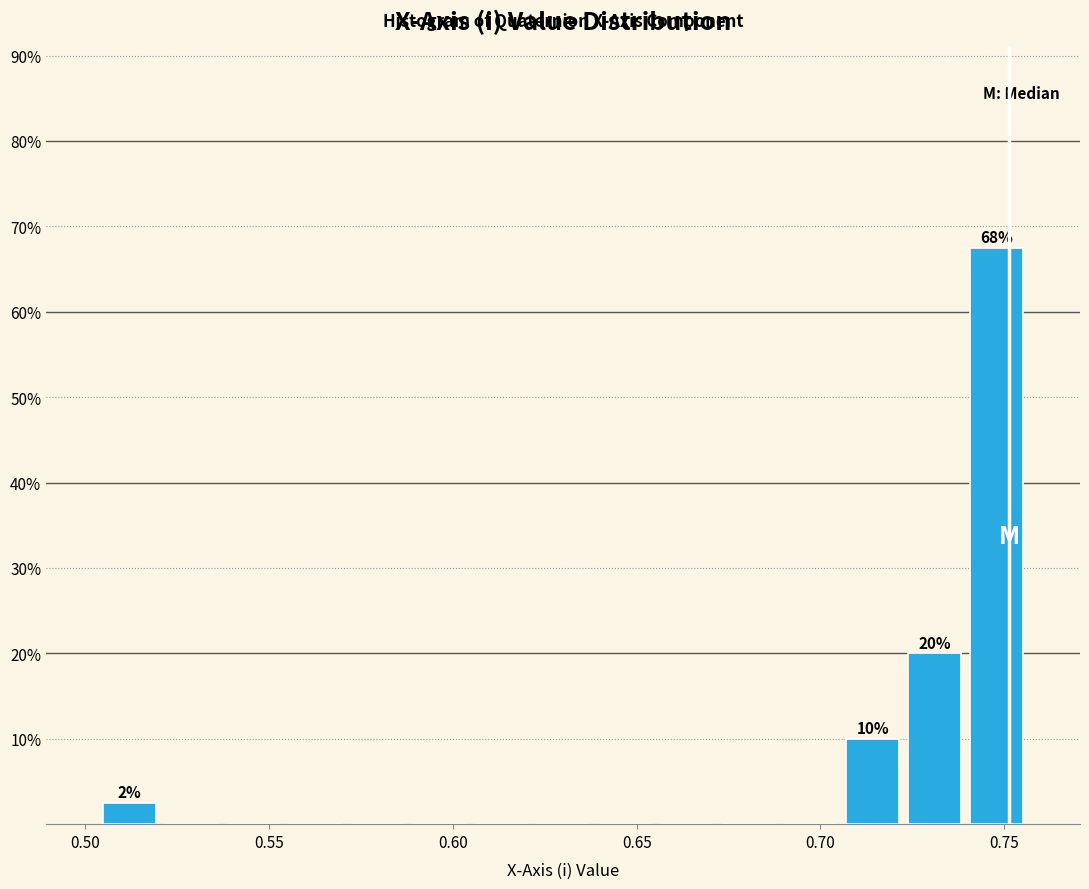

Around what value on the x-axis is the tallest bar? Give the approximate position of its centre, as read against the axis.

0.750